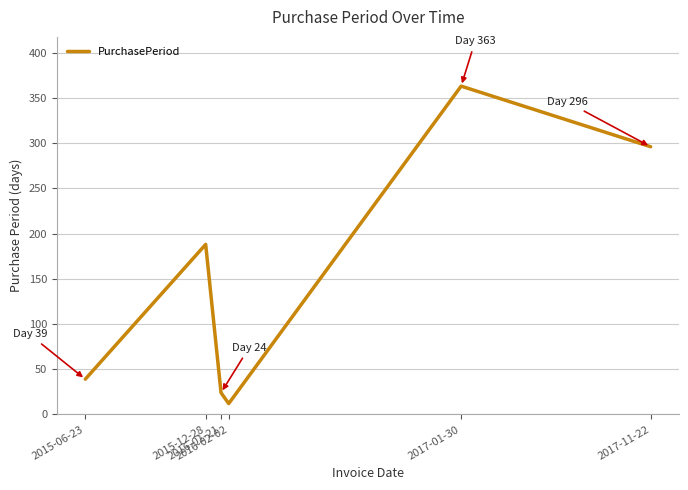

True or false: there are more than 0 points higher than both neighbors.

True